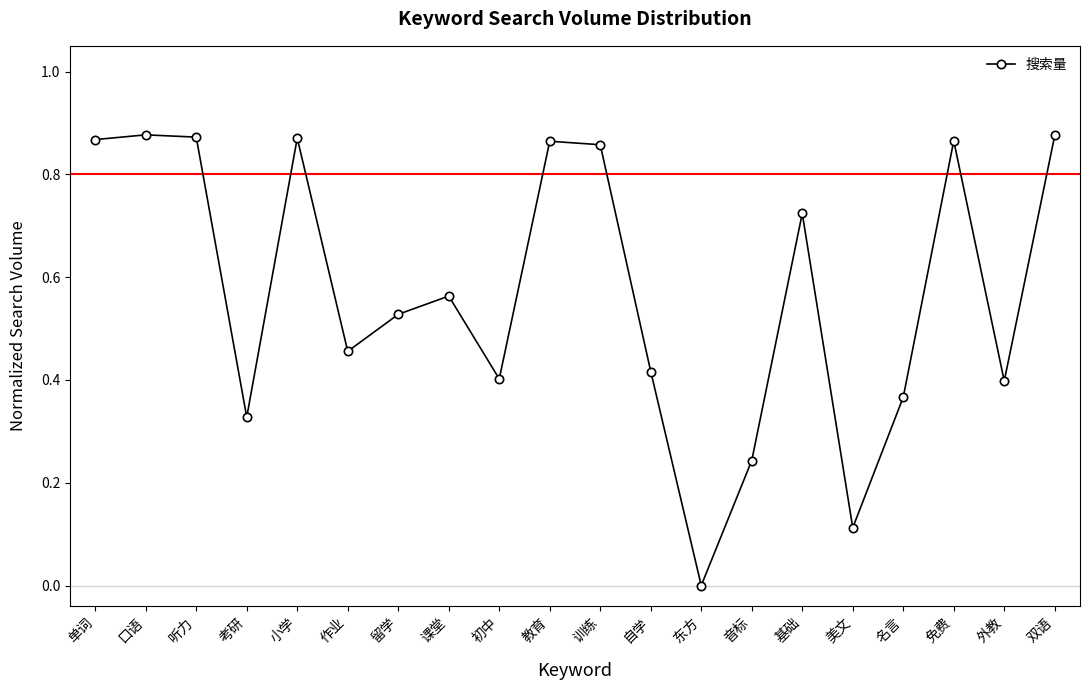

How many values are between 0 and 1?

20